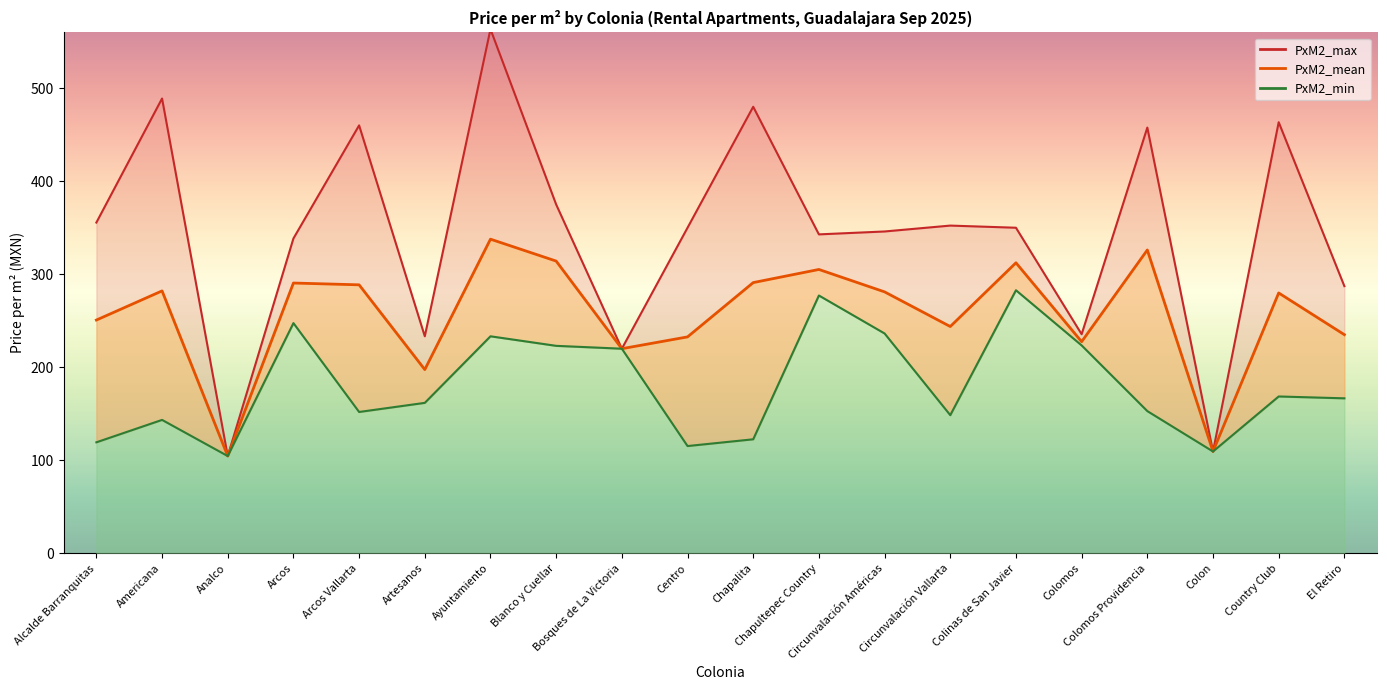

Which has a higher value, Blanco y Cuellar or Americana?

Blanco y Cuellar